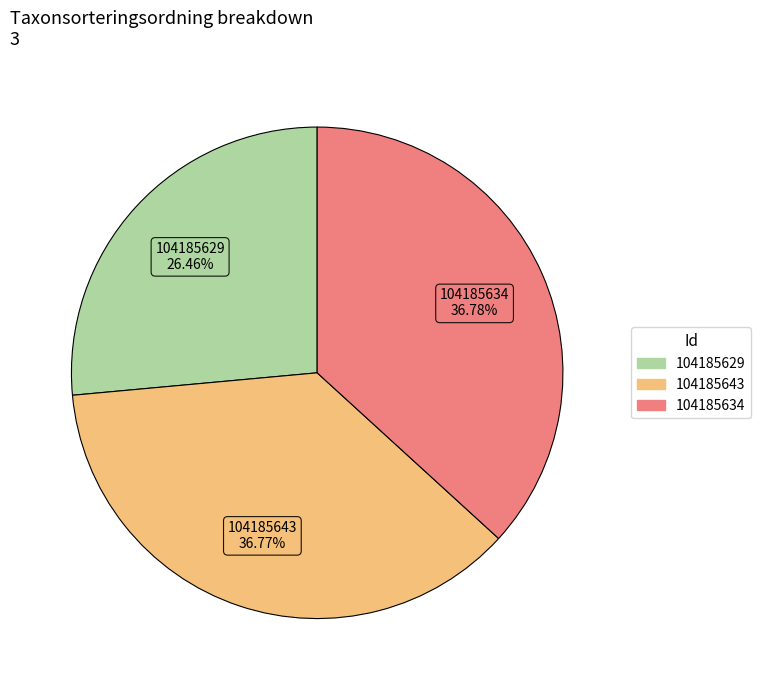

What percentage is the 104185629 slice, to the nearest percent?

26%